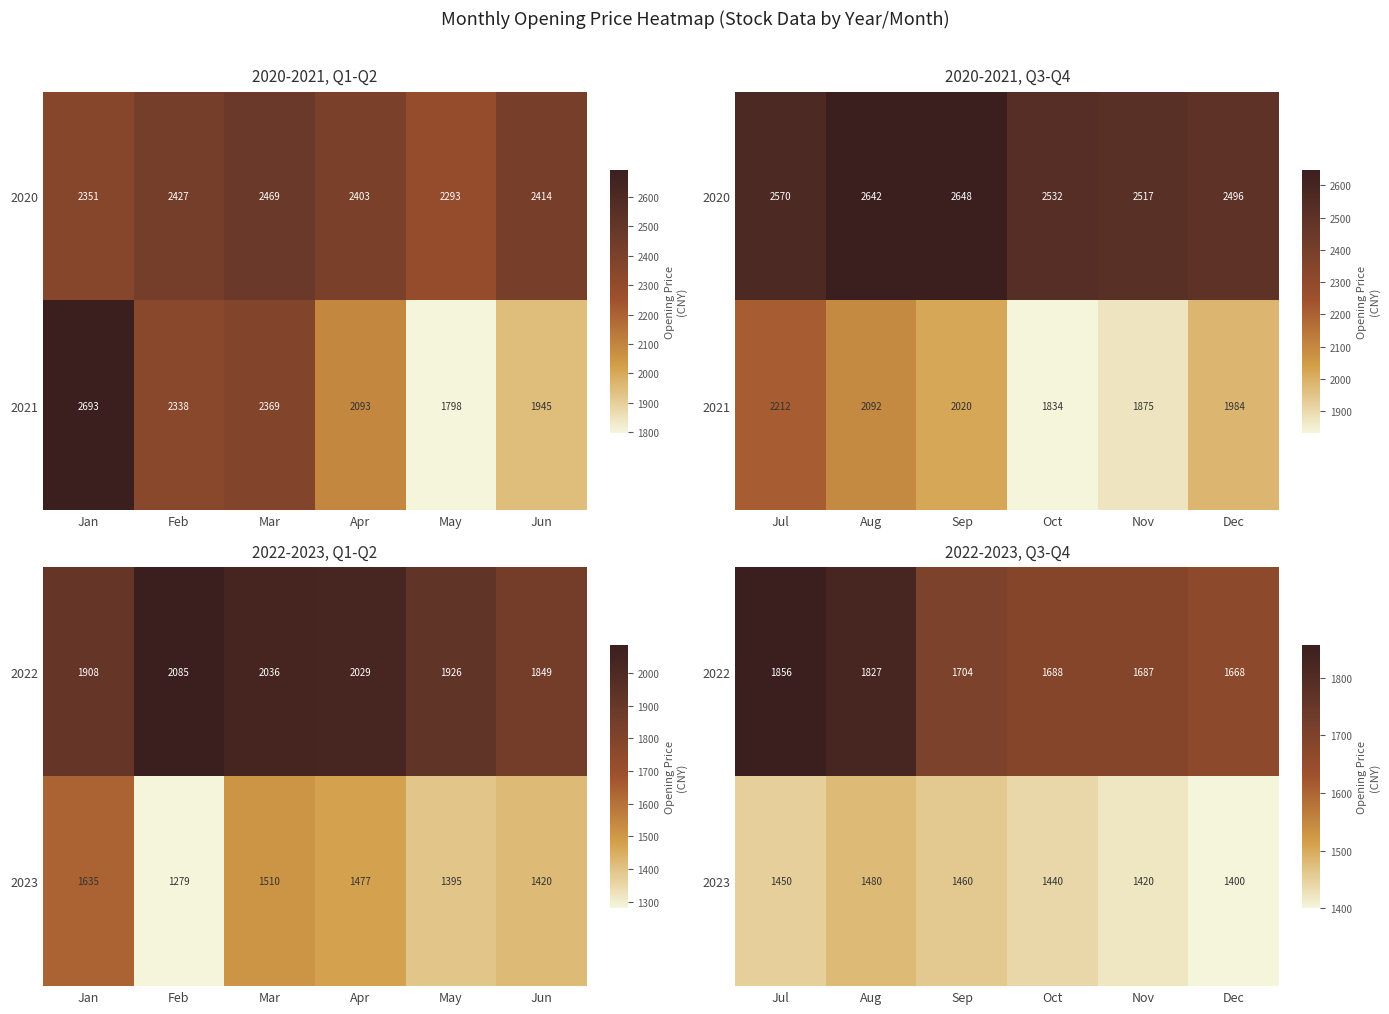

How many categories are shown in the chart?

6